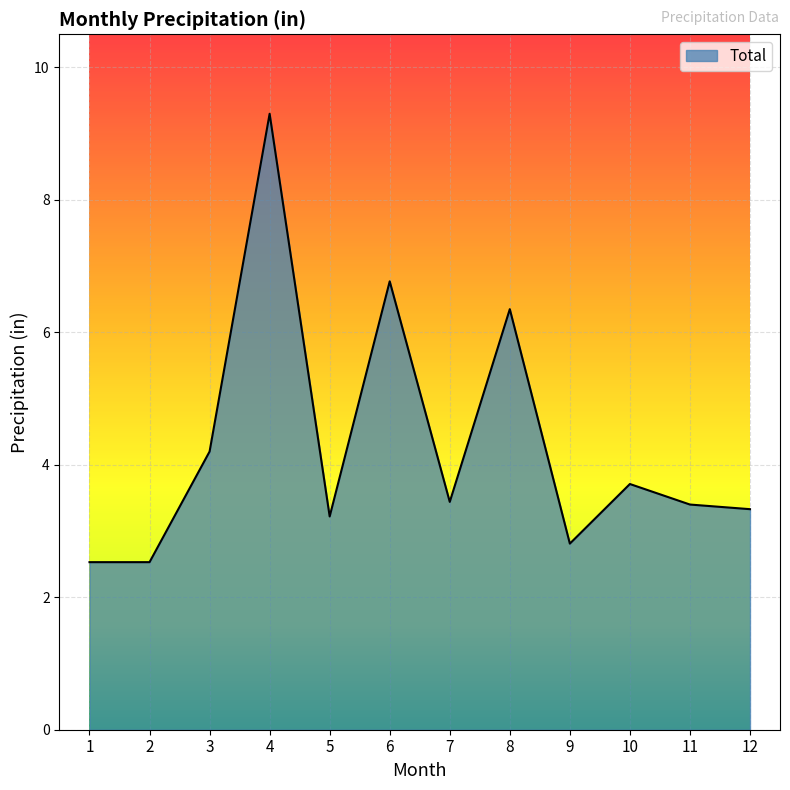

Is it true that the value at 4 is 9.3?

True